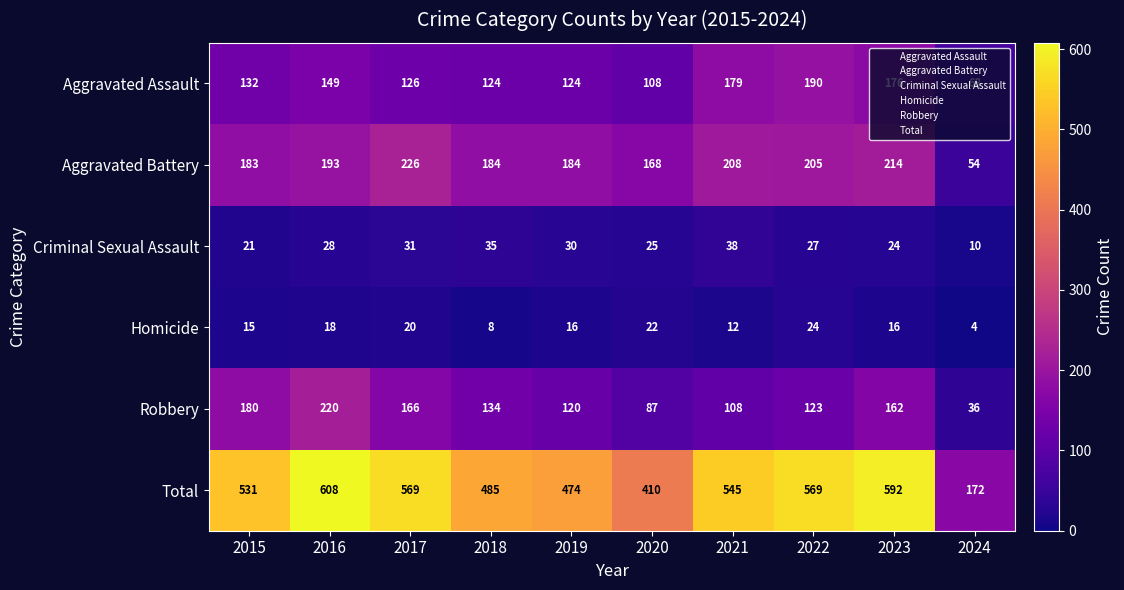

What is the average value of the Aggravated Assault series?

138